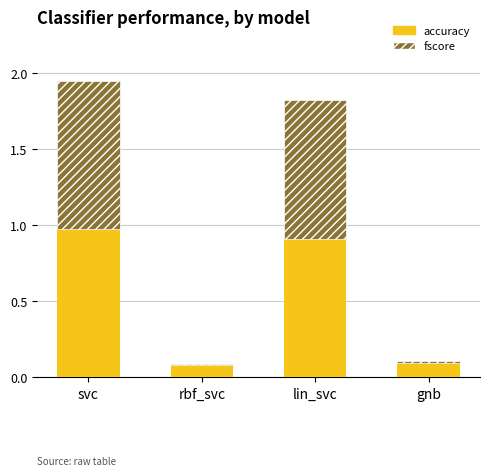

At which category is the sum across all series the highest?

svc